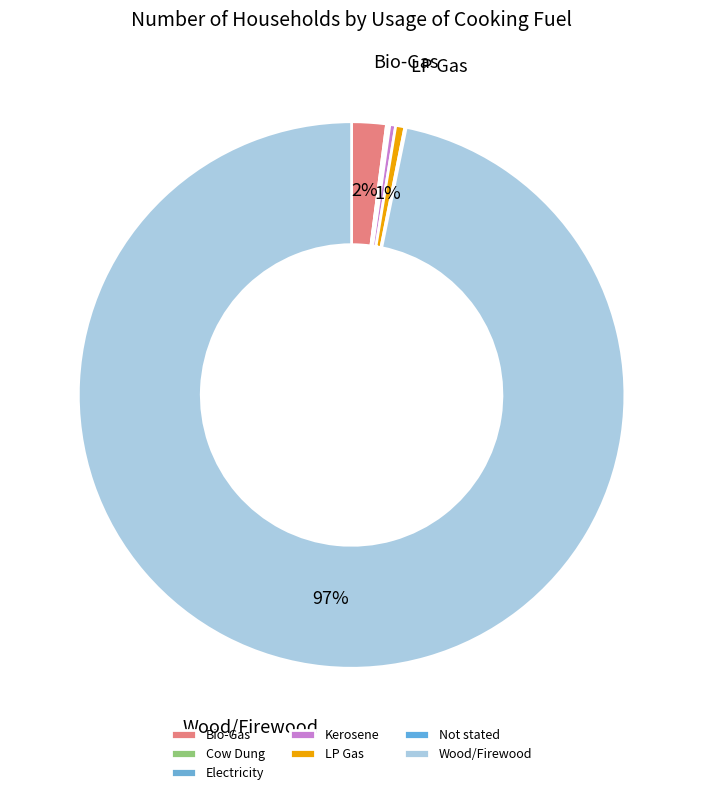

Which has a higher value, Not stated or Bio-Gas?

Bio-Gas